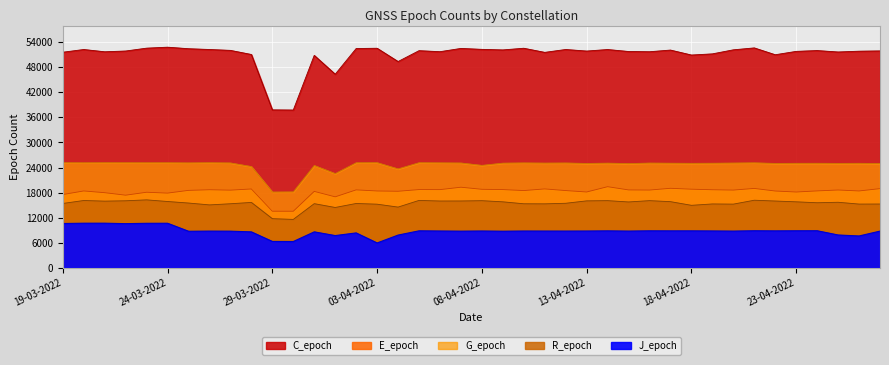

How many lines are shown in the chart?

5